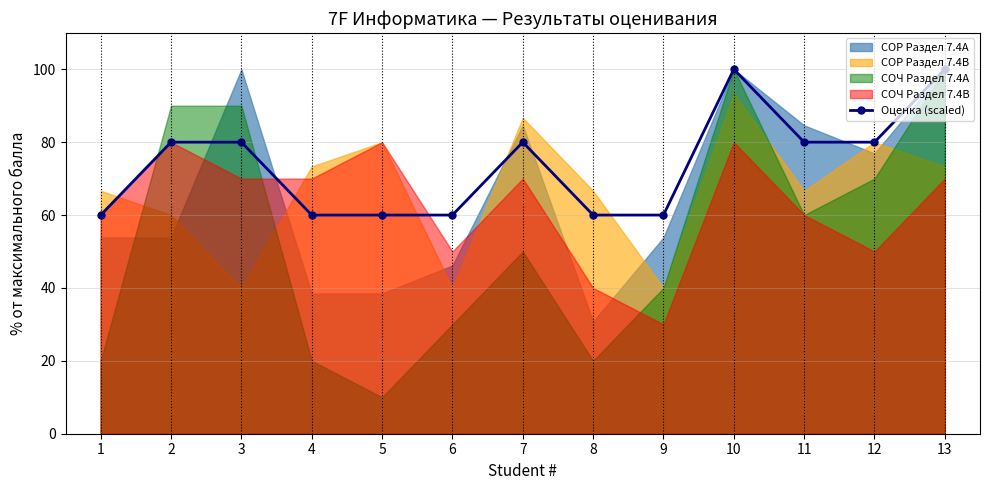

Rank the categories by value from highest to lowest.

10, 13, 2, 3, 7, 11, 12, 1, 4, 5, 6, 8, 9